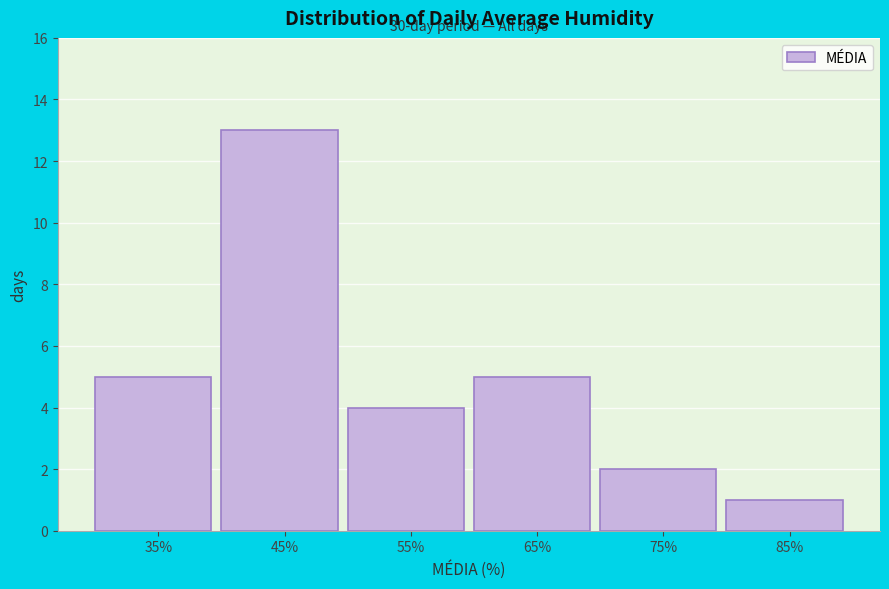

Reading left to right, what are all the values shown in this chart?

5	13	4	5	2	1